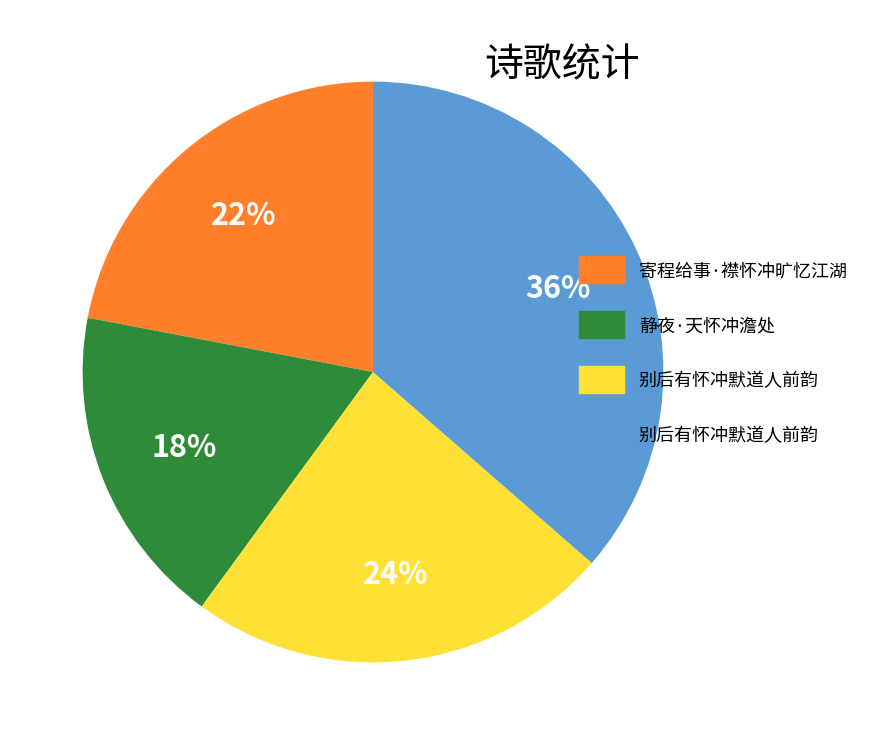

To the nearest percent, what is the average slice percentage?

25%